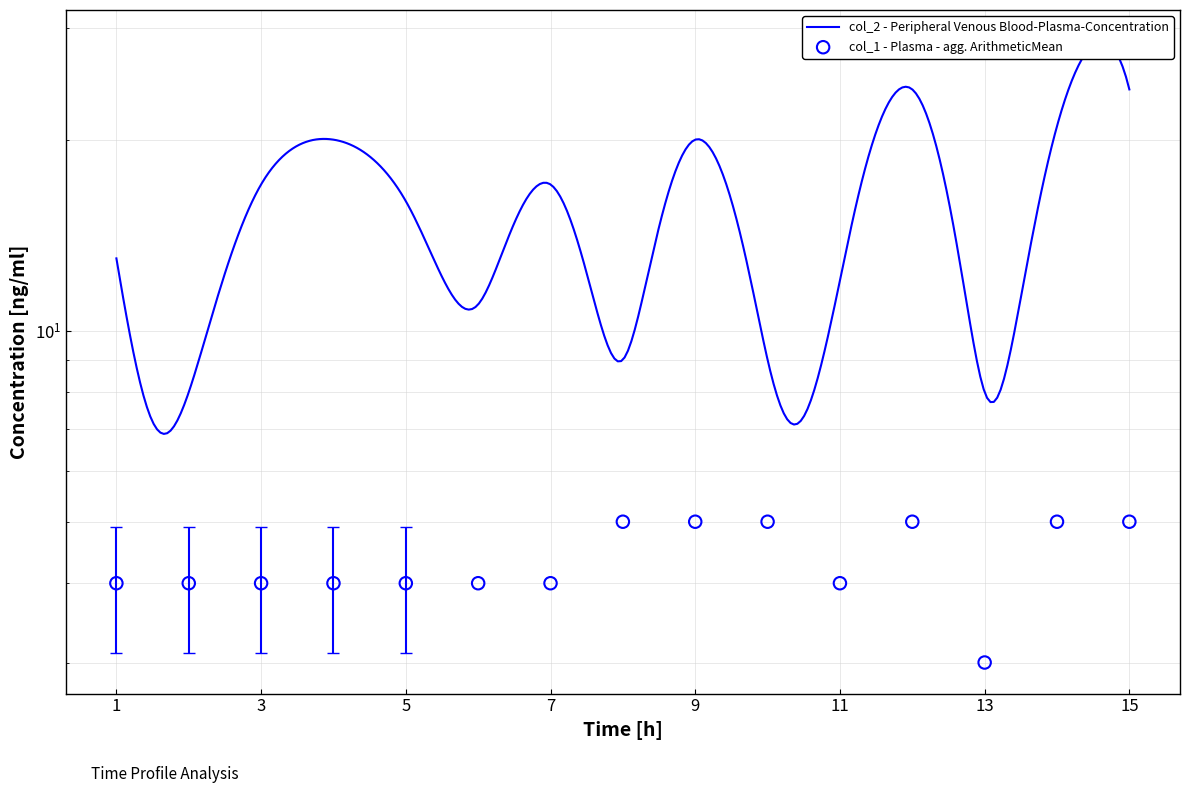

Approximately how many times larger is the value at 9 compared to 7?

1.2